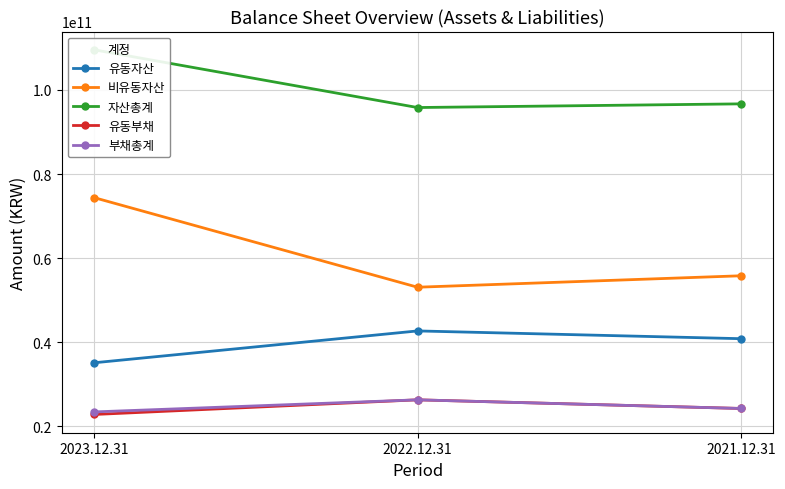

Reading left to right, what are all the values shown in this chart?

유동자산: 35141138375	42715802952	40869668129
비유동자산: 74412143786	53105757652	55826266228
자산총계: 109553282161	95821560604	96695934357
유동부채: 22850830663	26335812398	24280097686
부채총계: 23459363605	26335812398	24280097686